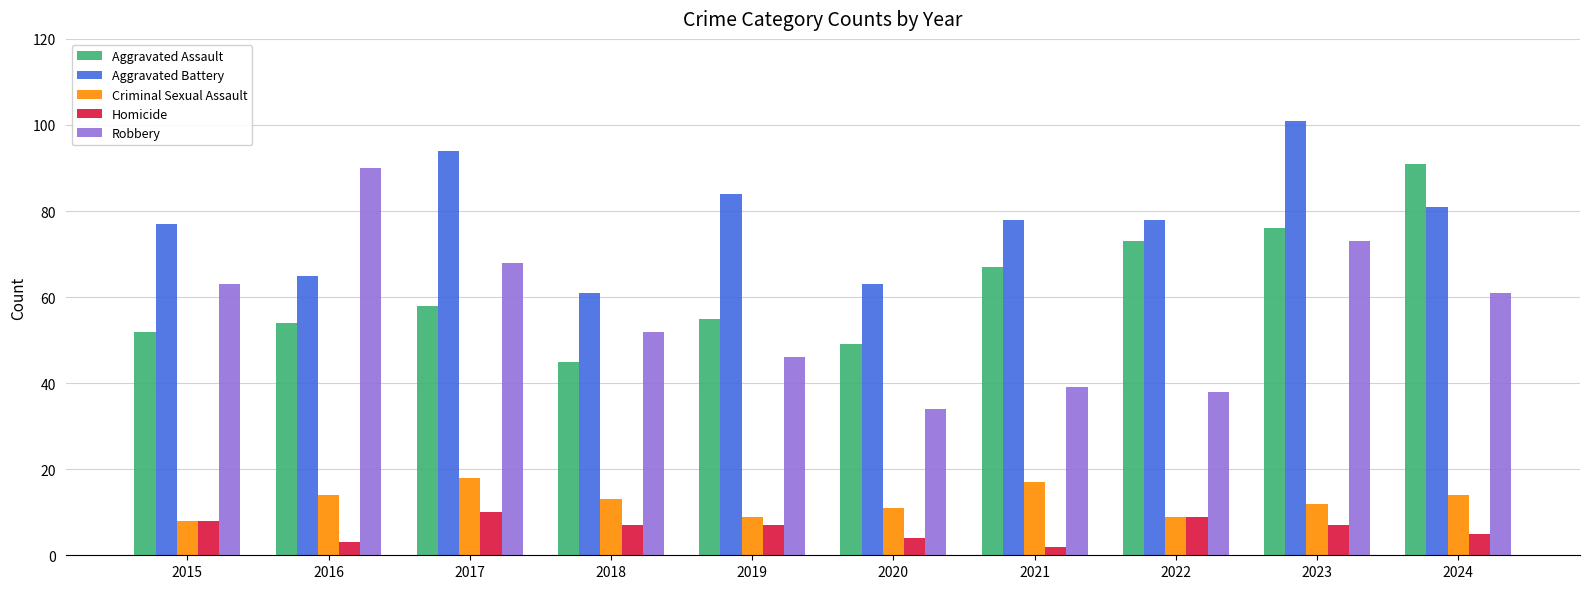

How many values in the Criminal Sexual Assault series are below 13?

5